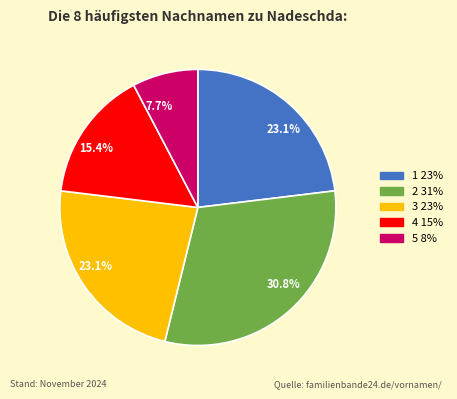

The 3 slice represents 34% of the pie. True or false?

False